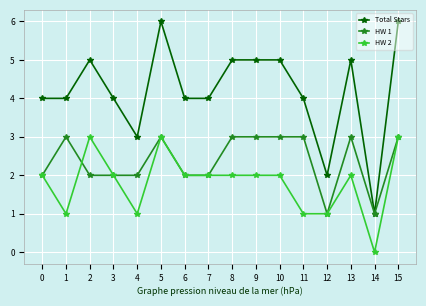

What is the total value across all series at 0?

8